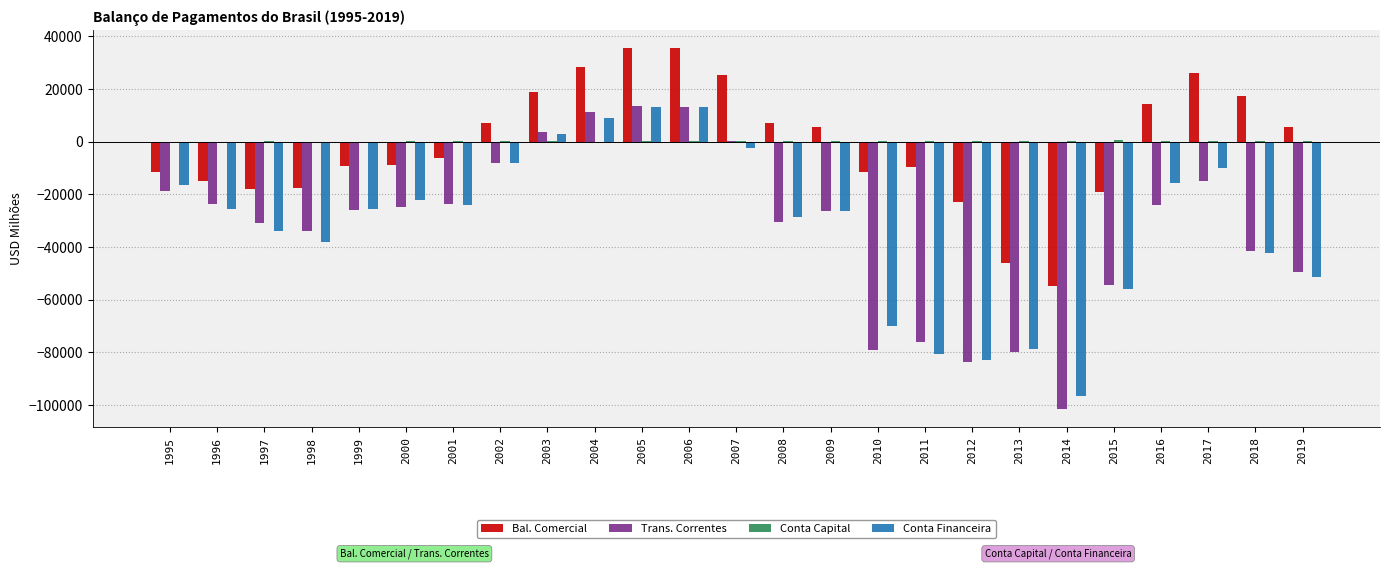

The Bal. Comercial series shows -6051.8 at 2001. True or false?

True